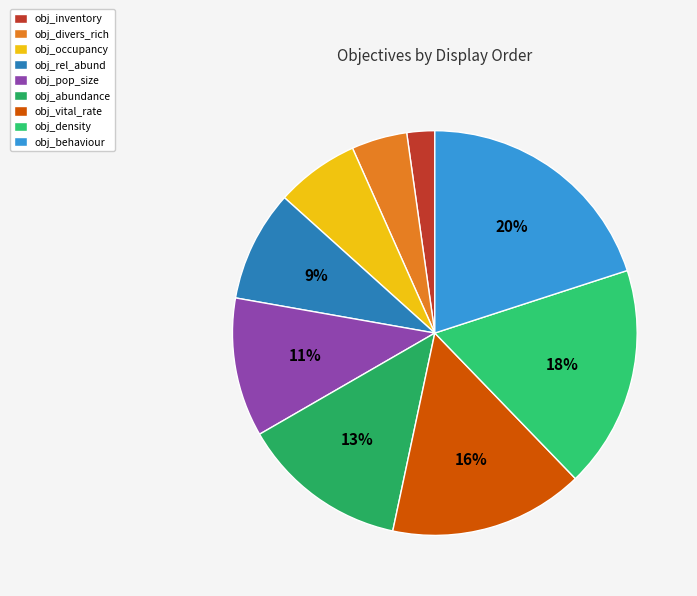

Which category has the biggest portion of the pie?

obj_behaviour